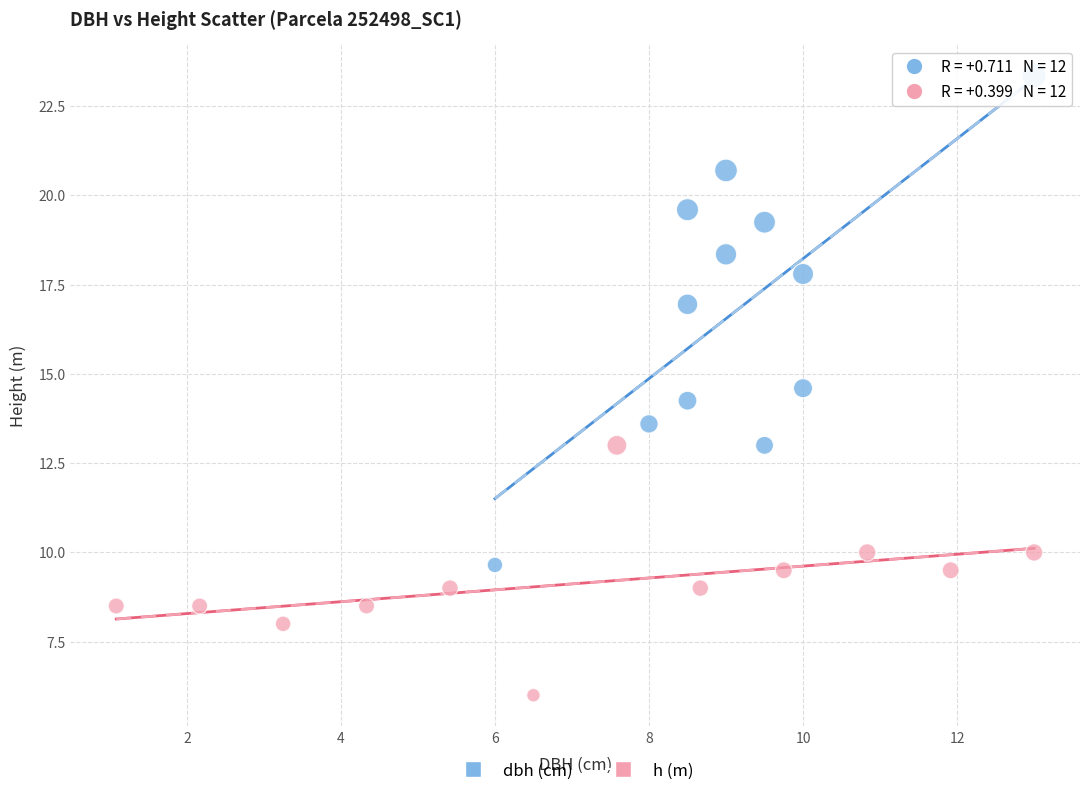

Which series has the largest Y range (max minus min)?

dbh (cm)